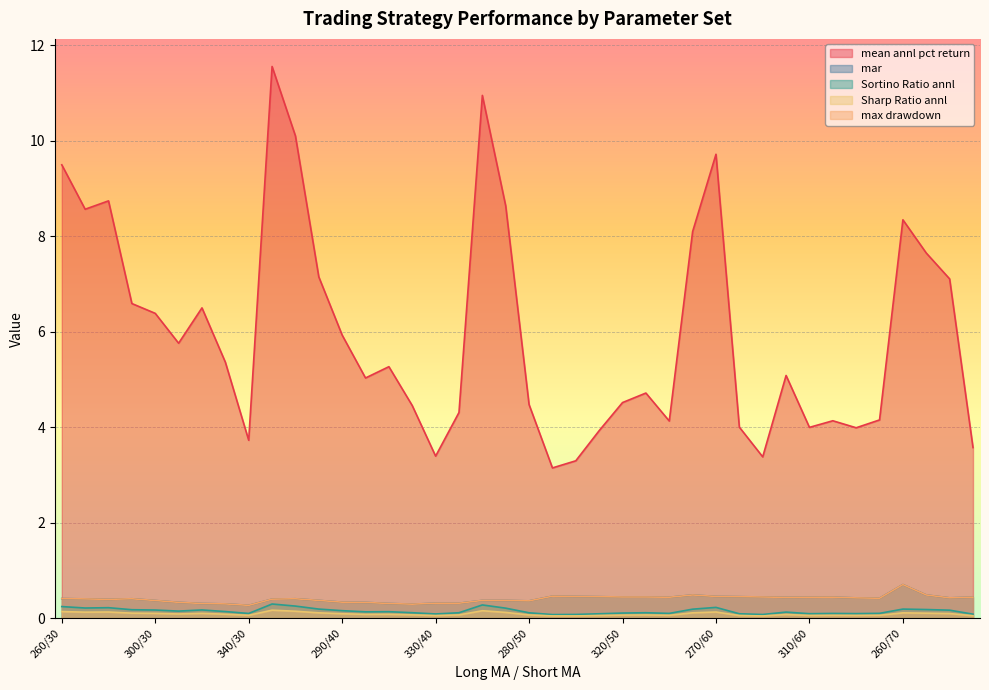

The value of max drawdown at 260/40 is 0.6. True or false?

False